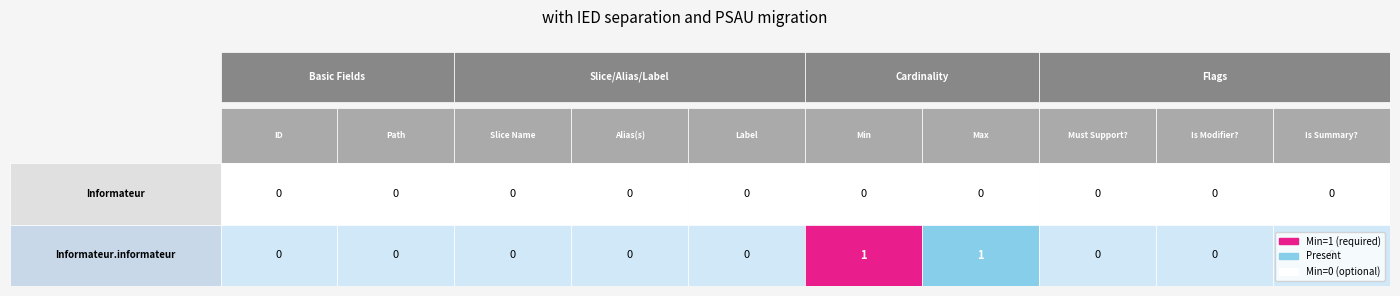

What is the maximum value shown in the chart?

1